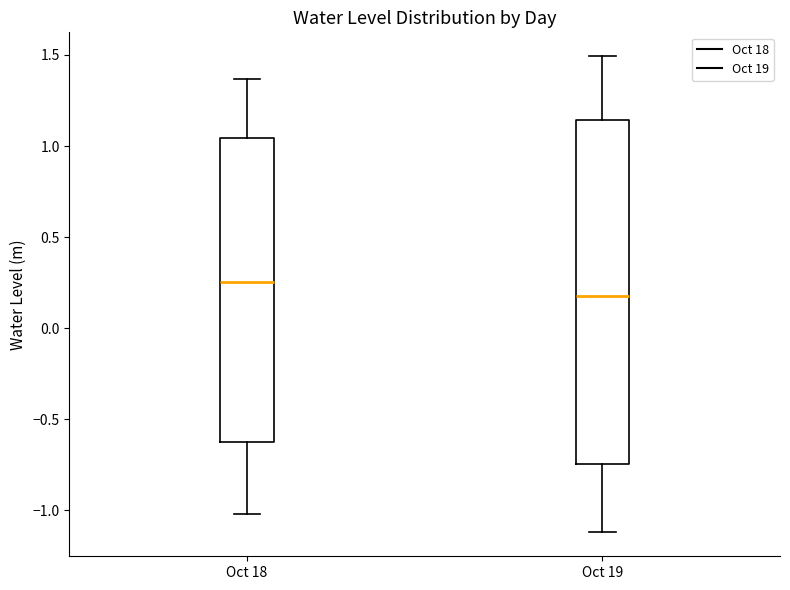

Which box is the tallest, from its lower edge to its upper edge?

Oct 19